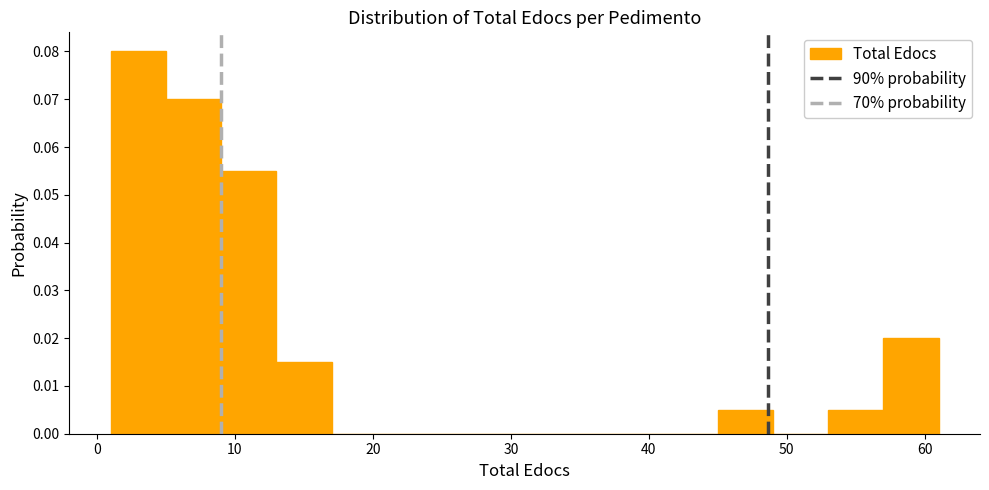

What is the height of the bar covering 53 to 57 on the x-axis? The values are not printed on the chart, so give them approximately, as read against the axis.

0.005